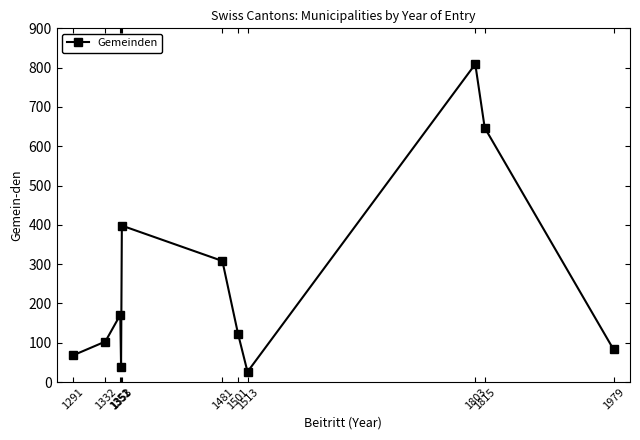

How many data points are less than 122?

5